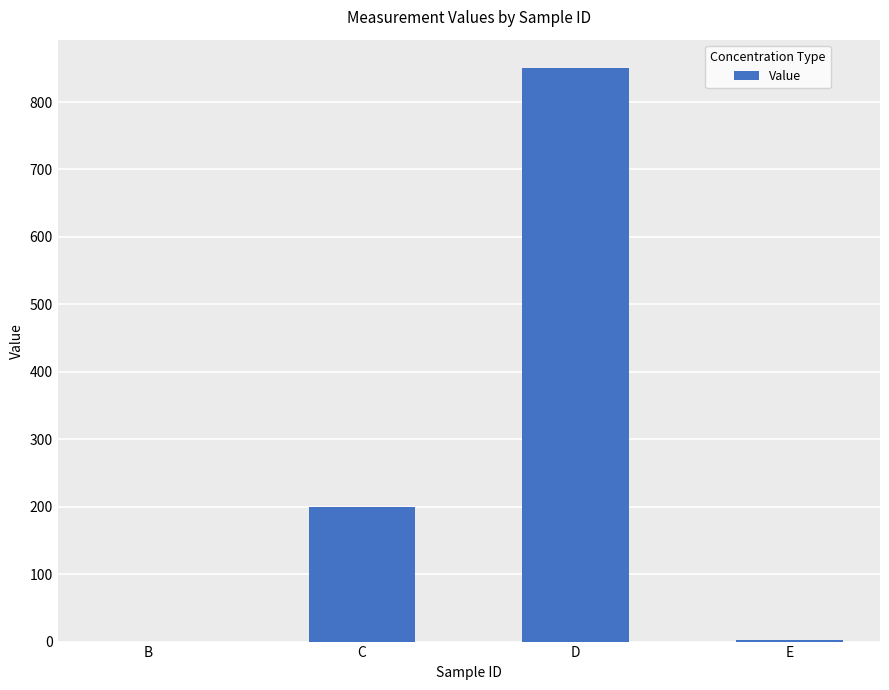

Which label corresponds to the largest value in the chart?

D